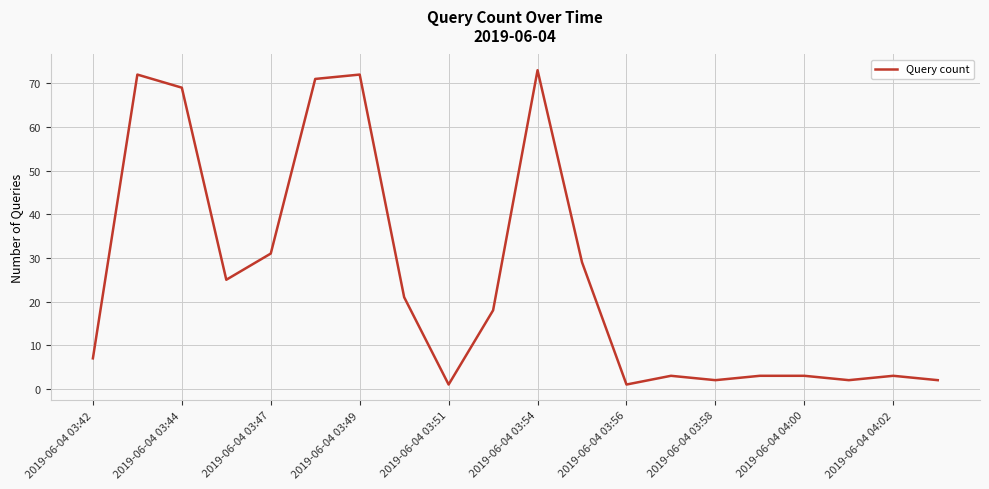

What is the greatest value displayed?

73